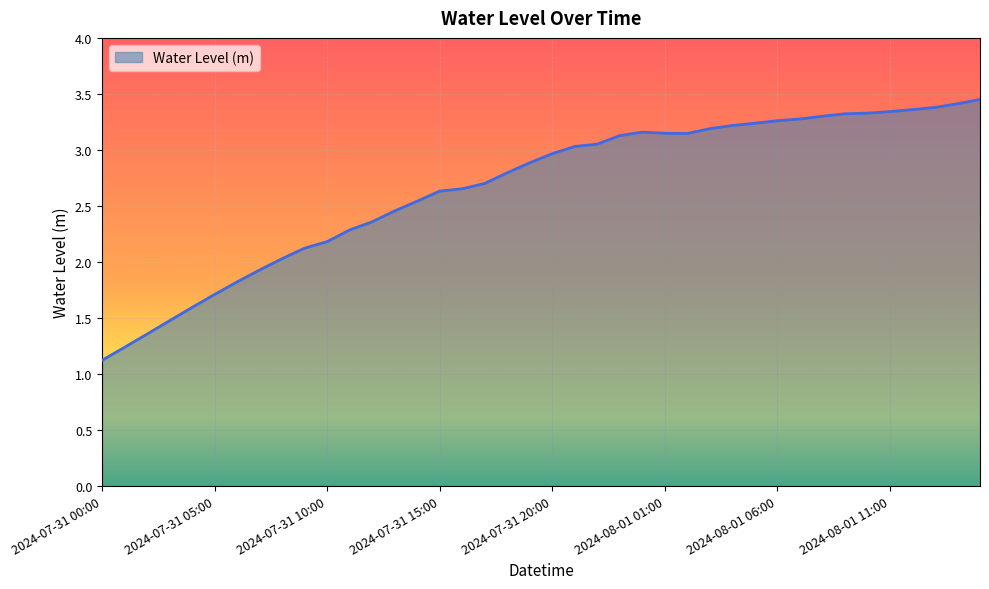

What is the difference between the maximum and minimum values?

2.3